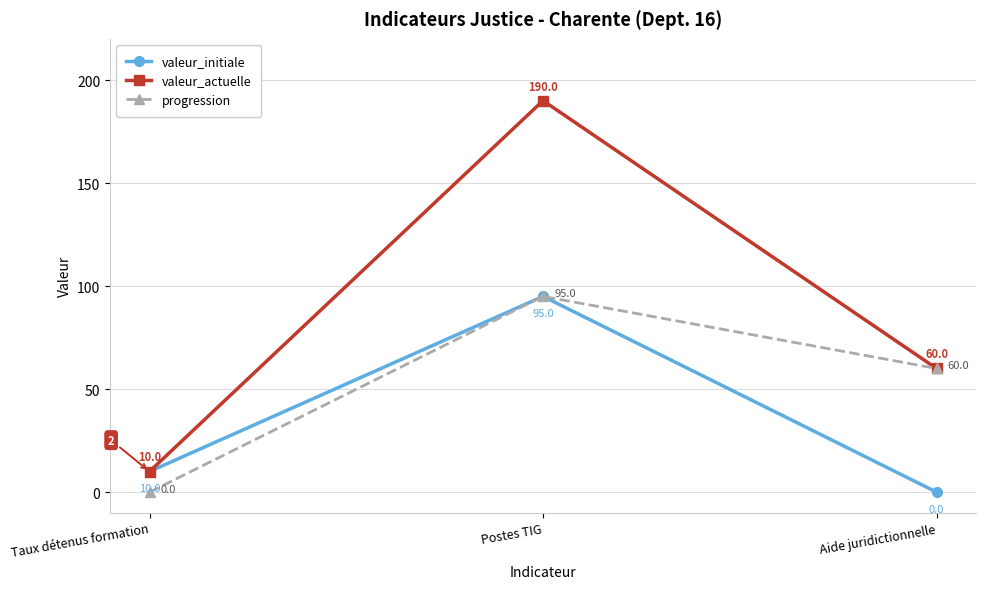

Where is valeur_actuelle nearest to the value 100?

Aide juridictionnelle